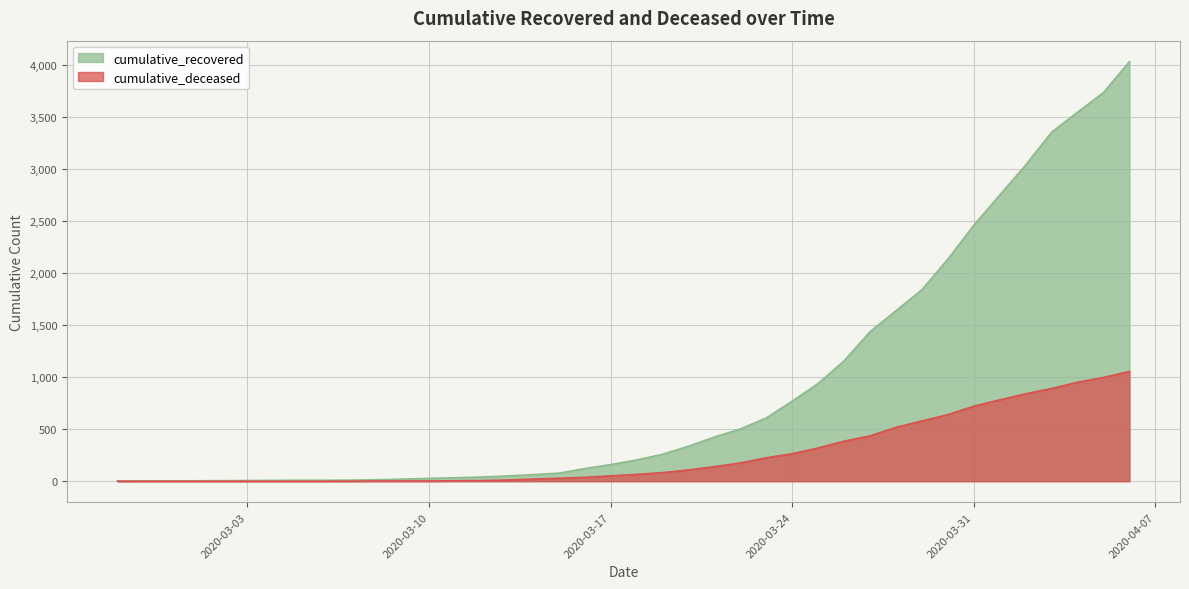

What is the difference between the cumulative_recovered values at 2020-03-09 and 2020-03-21?

404